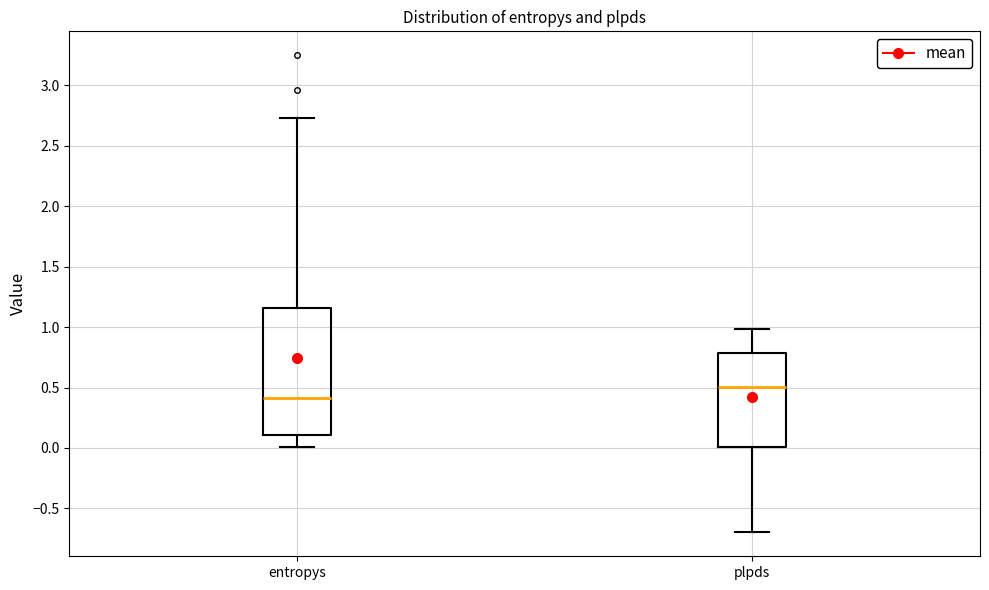

Which box's median line is the lowest?

entropys